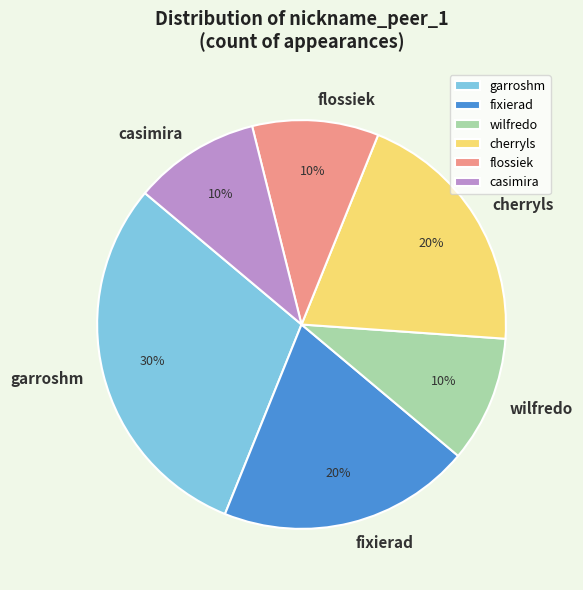

Which has a higher value, wilfredo or fixierad?

fixierad